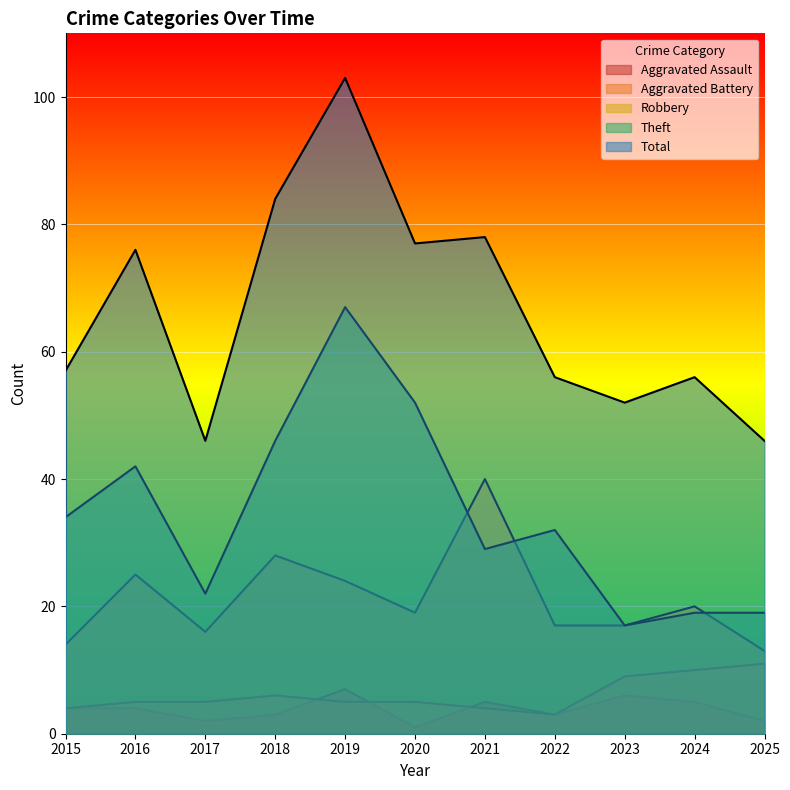

At which category does Robbery reach its first local peak?

2016